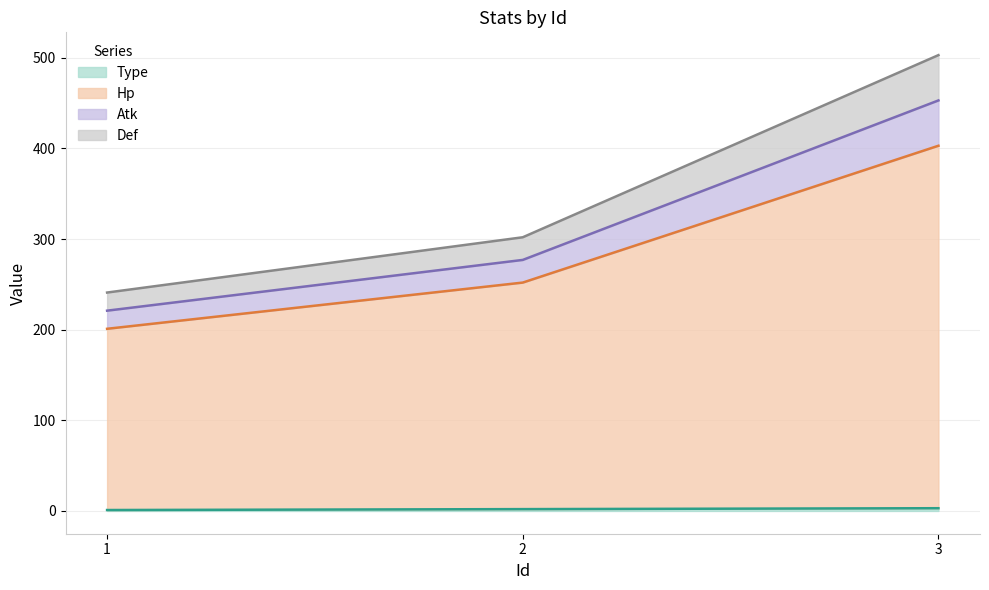

Does the chart have visible grid lines?

Yes